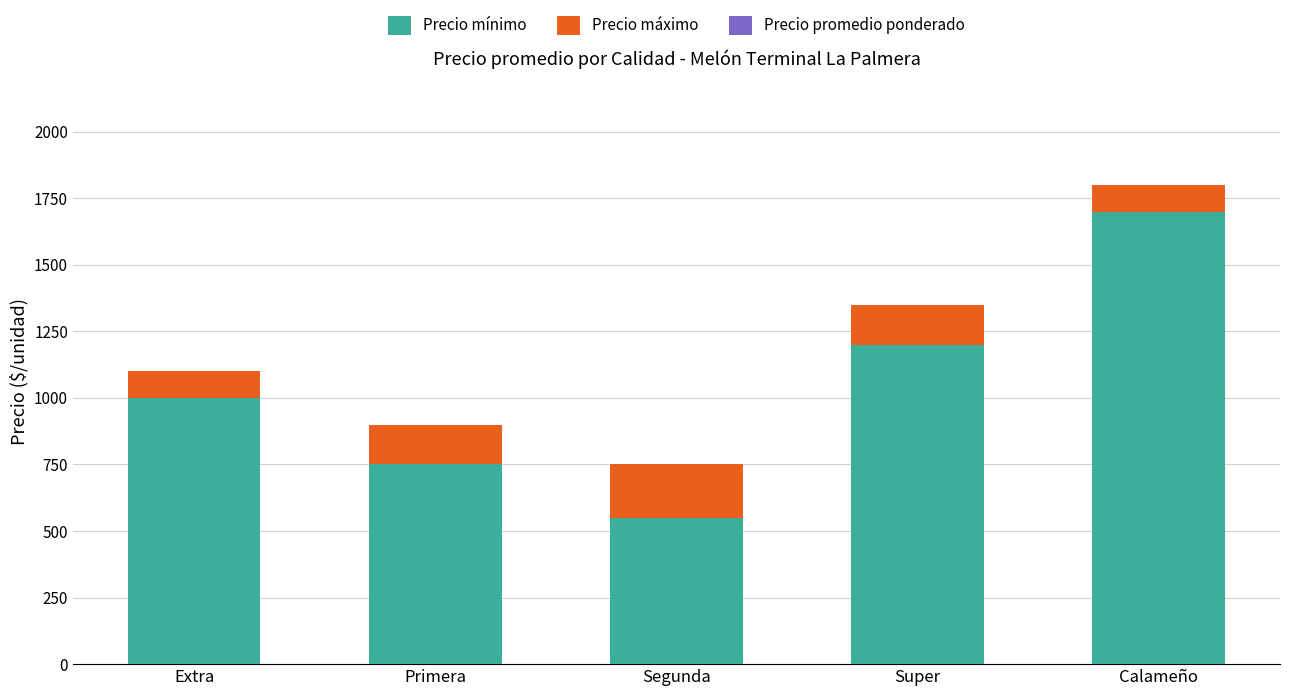

What is the total value across all series at Extra?

1100